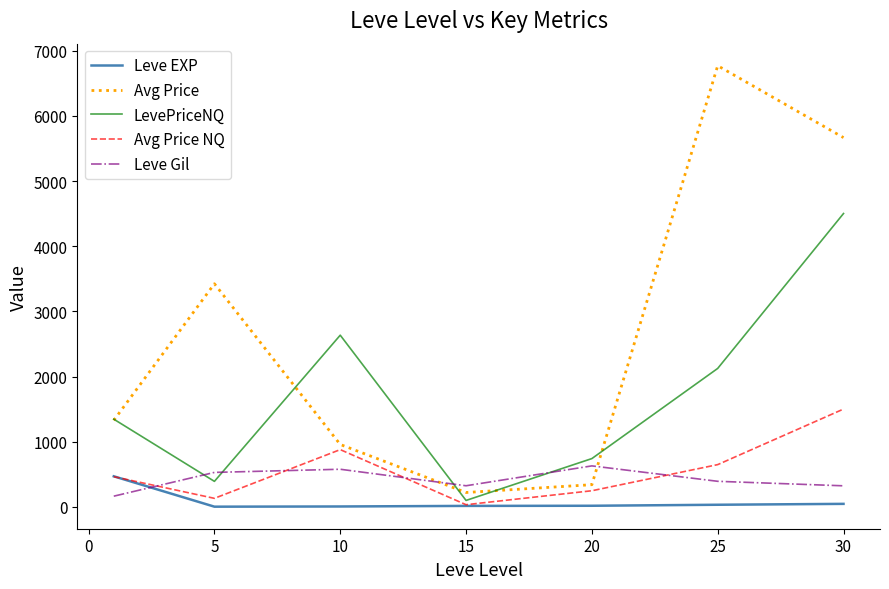

Count the number of categories in the chart.

7